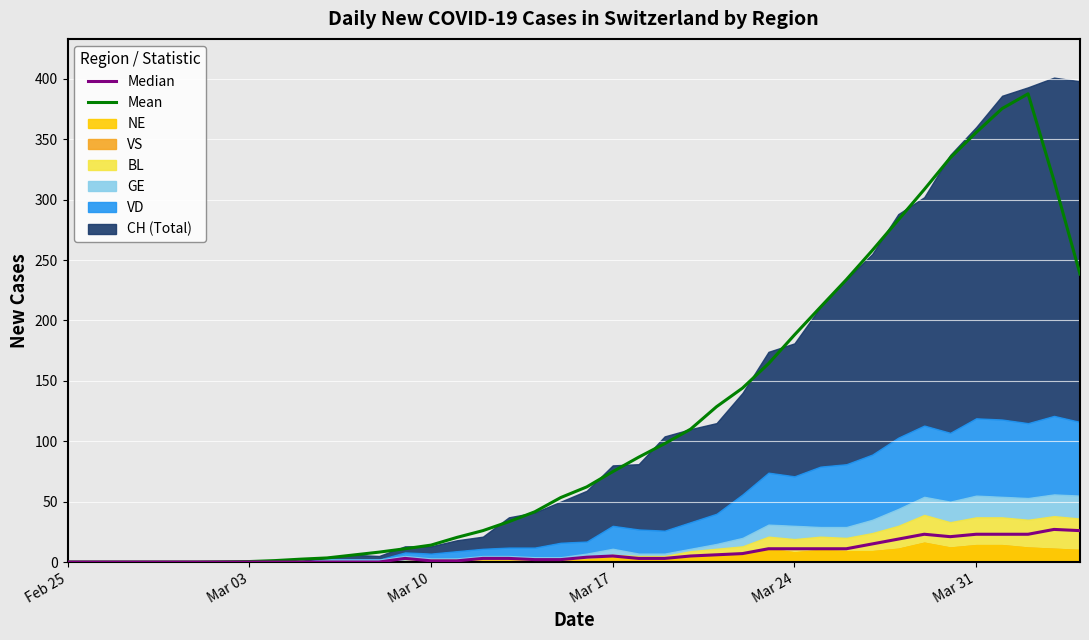

Where is Mean nearest to the value 193?

Mar 24